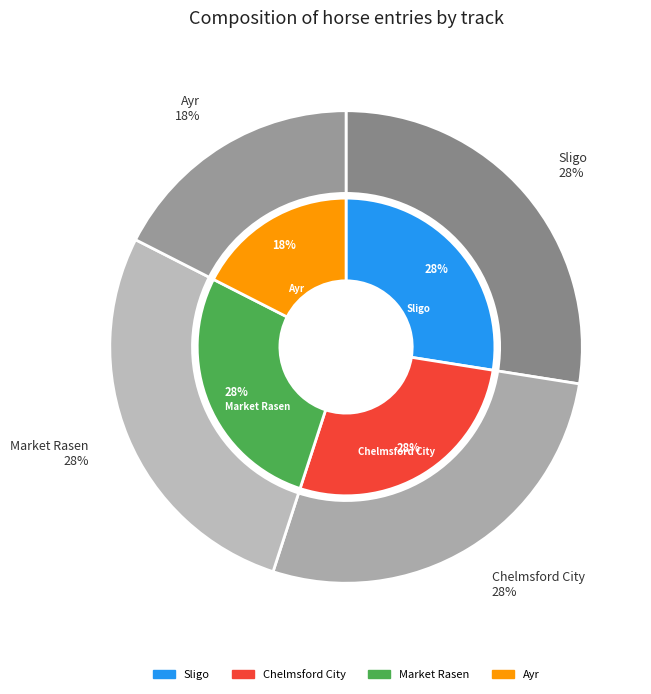

Is there a majority slice in this chart?

No